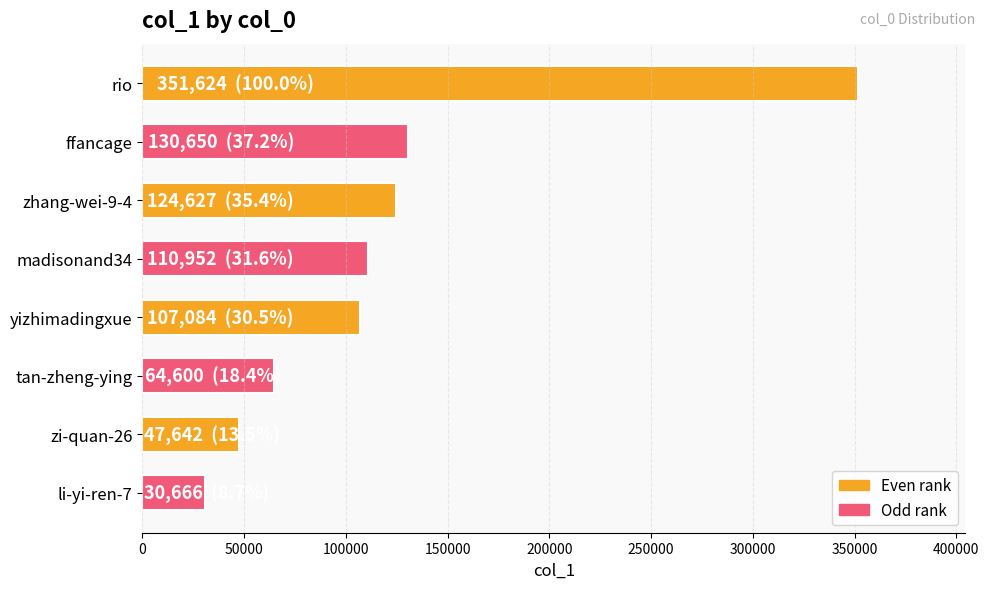

Reading bottom to top, list all the values displayed in this chart.

li-yi-ren-7=30666	zi-quan-26=47642	tan-zheng-ying=64600	yizhimadingxue=107084	madisonand34=110952	zhang-wei-9-4=124627	ffancage=130650	rio=351624